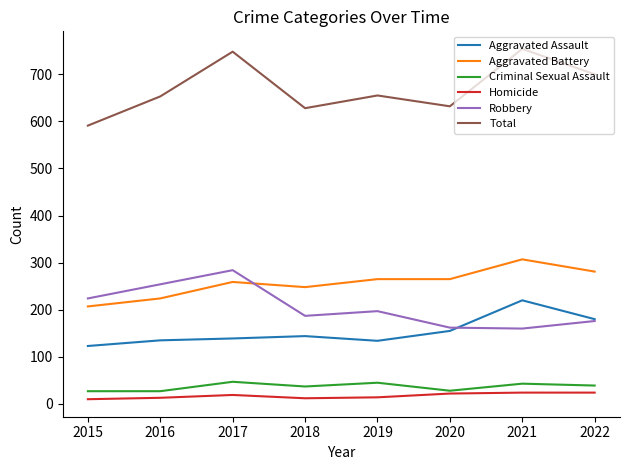

Does the chart display data point markers on the line(s)?

No